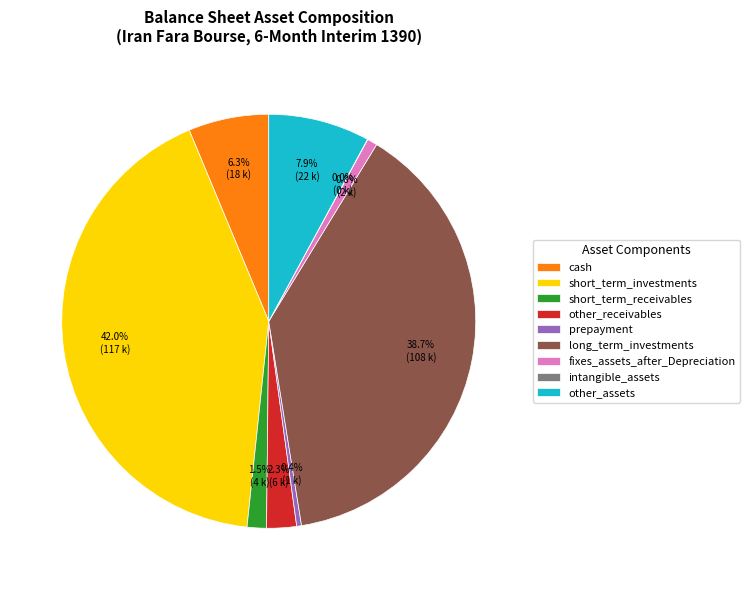

The cash slice represents 1% of the pie. True or false?

False